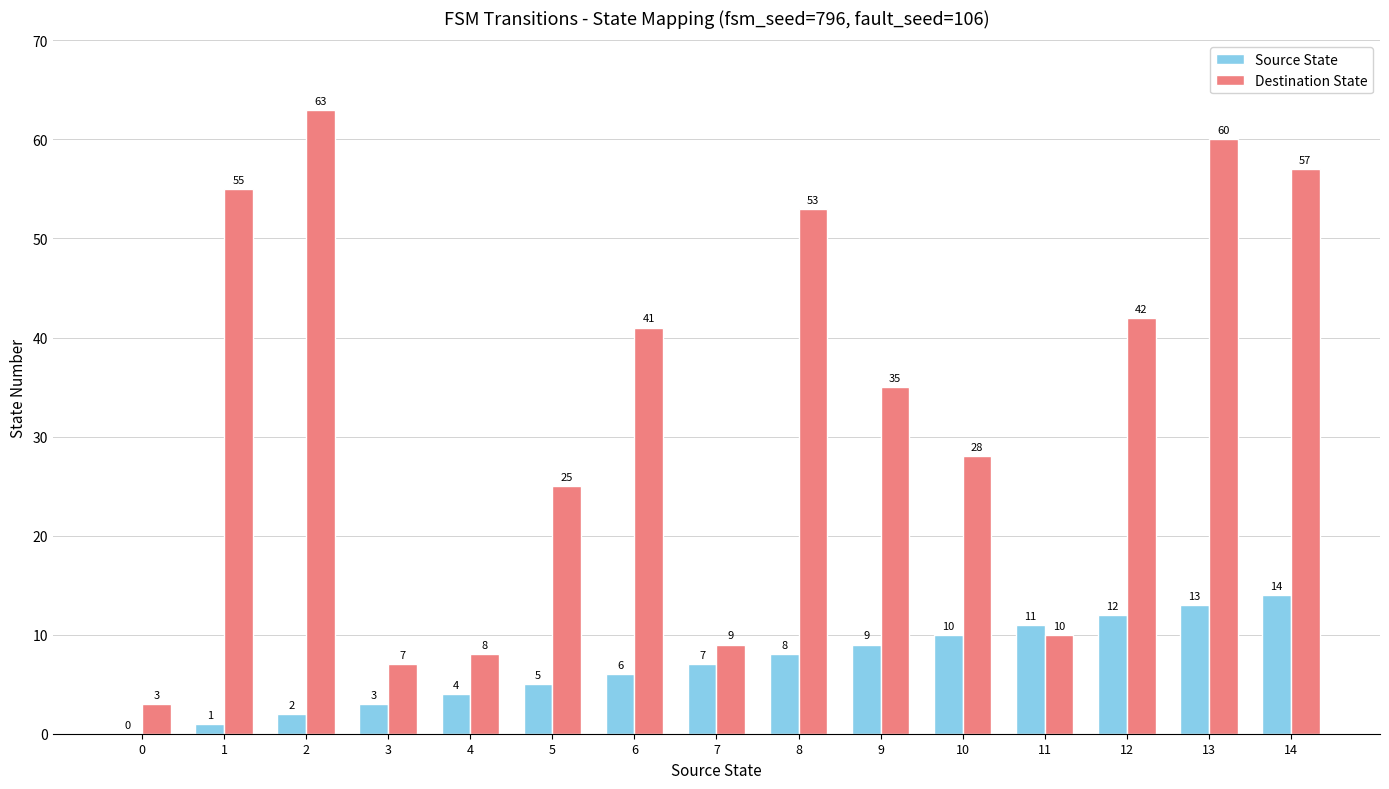

What is the sum of all Destination State values?

496